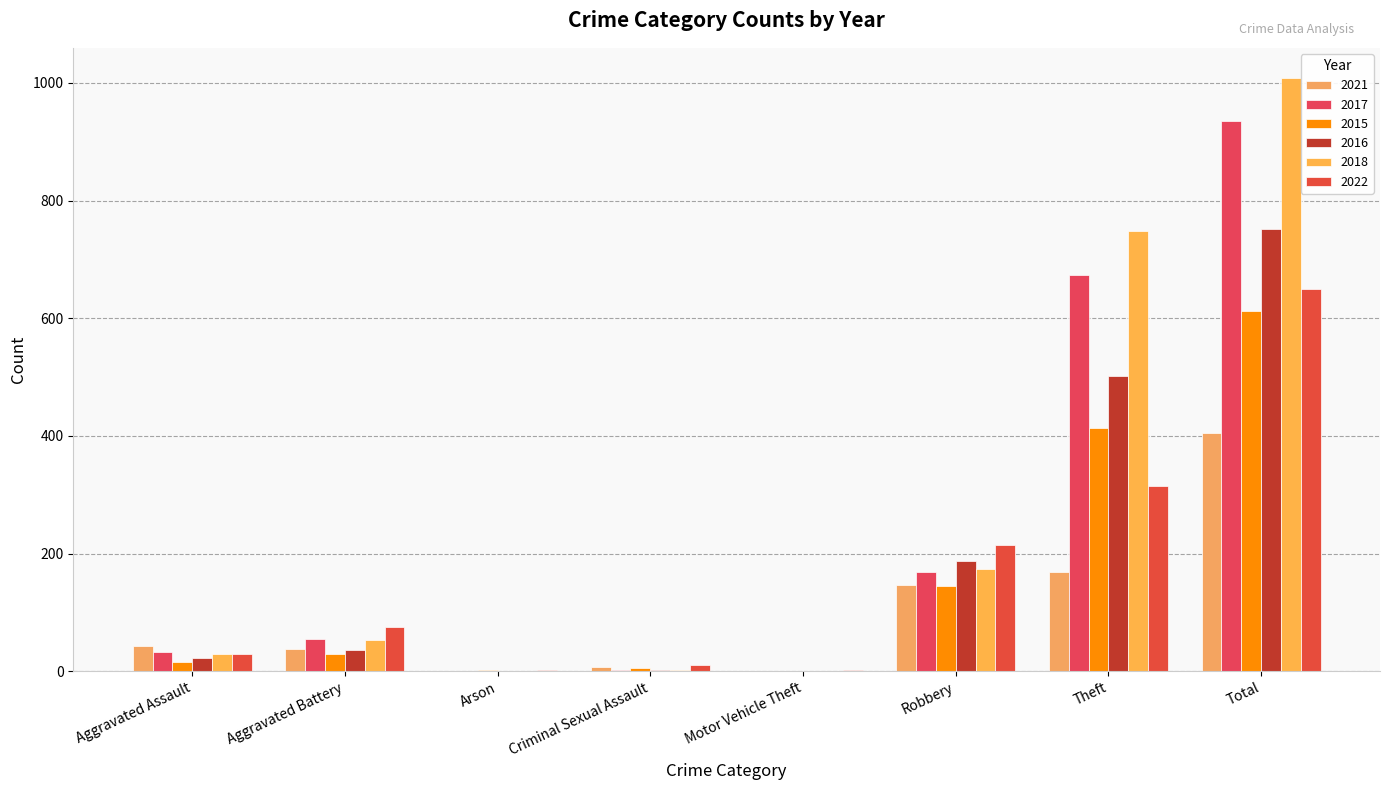

At which category does the chart reach its peak across all series?

Total